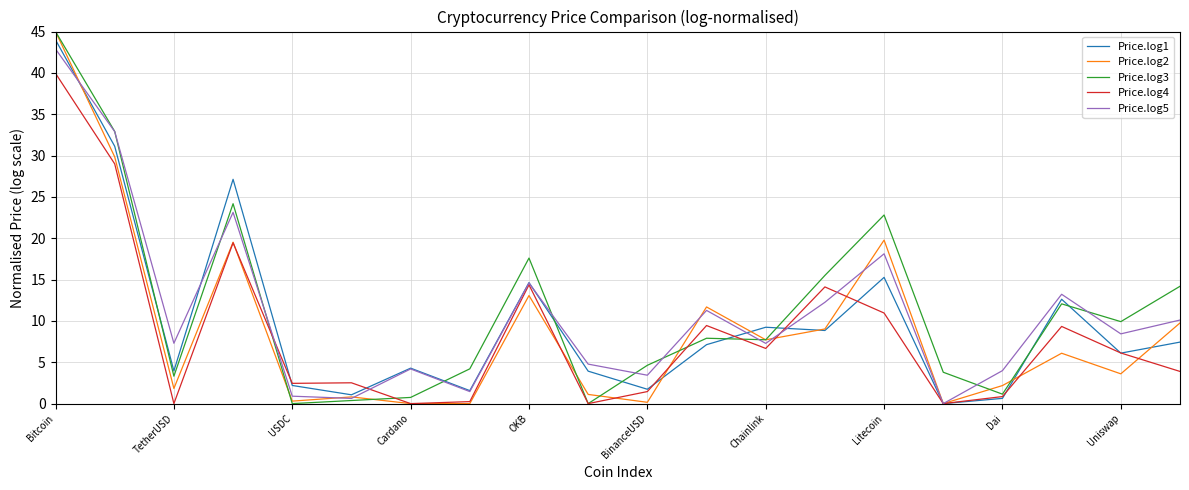

What is the maximum value shown in the chart?

45.0